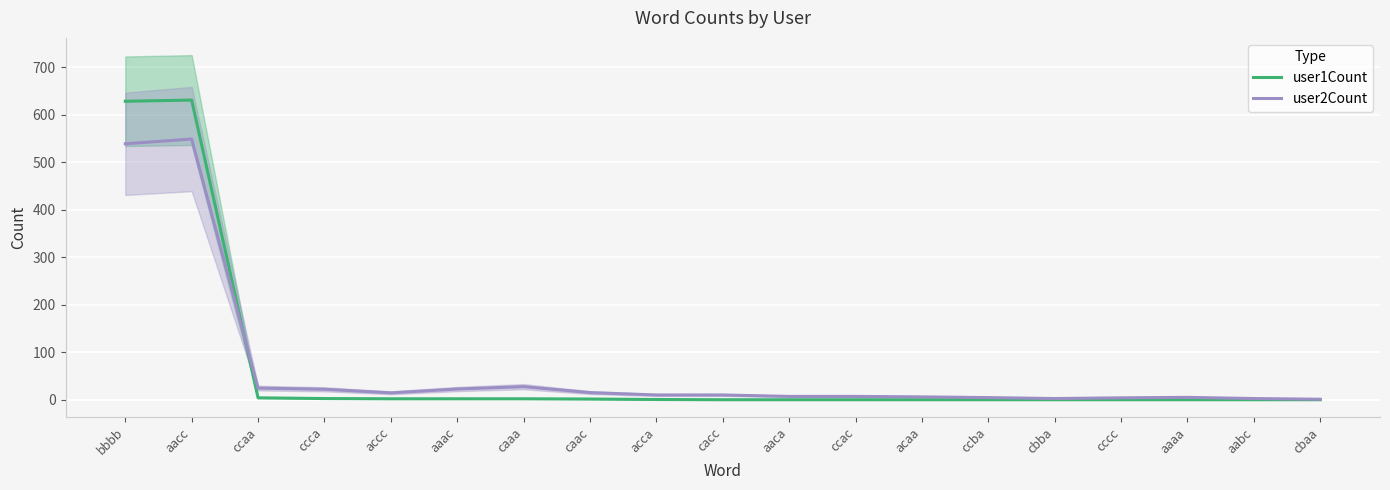

Count the number of data series in this chart.

2